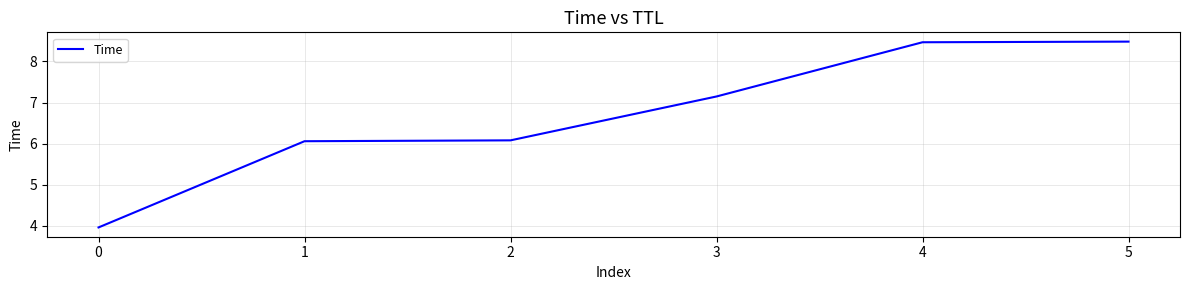

What is the difference between the maximum and minimum values?

4.5